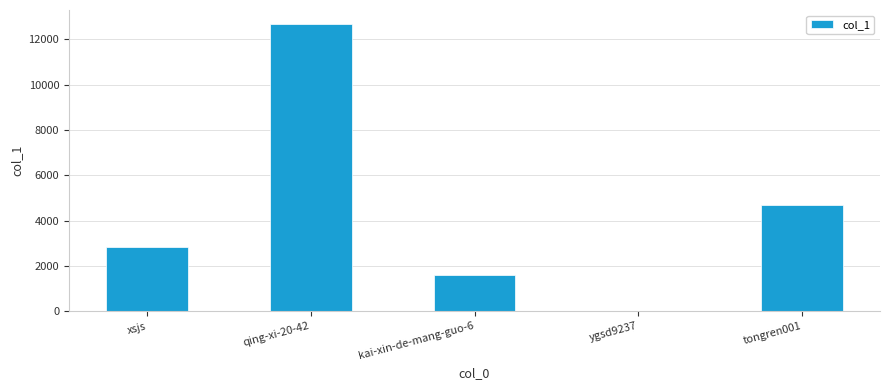

Between xsjs and qing-xi-20-42, which is larger?

qing-xi-20-42